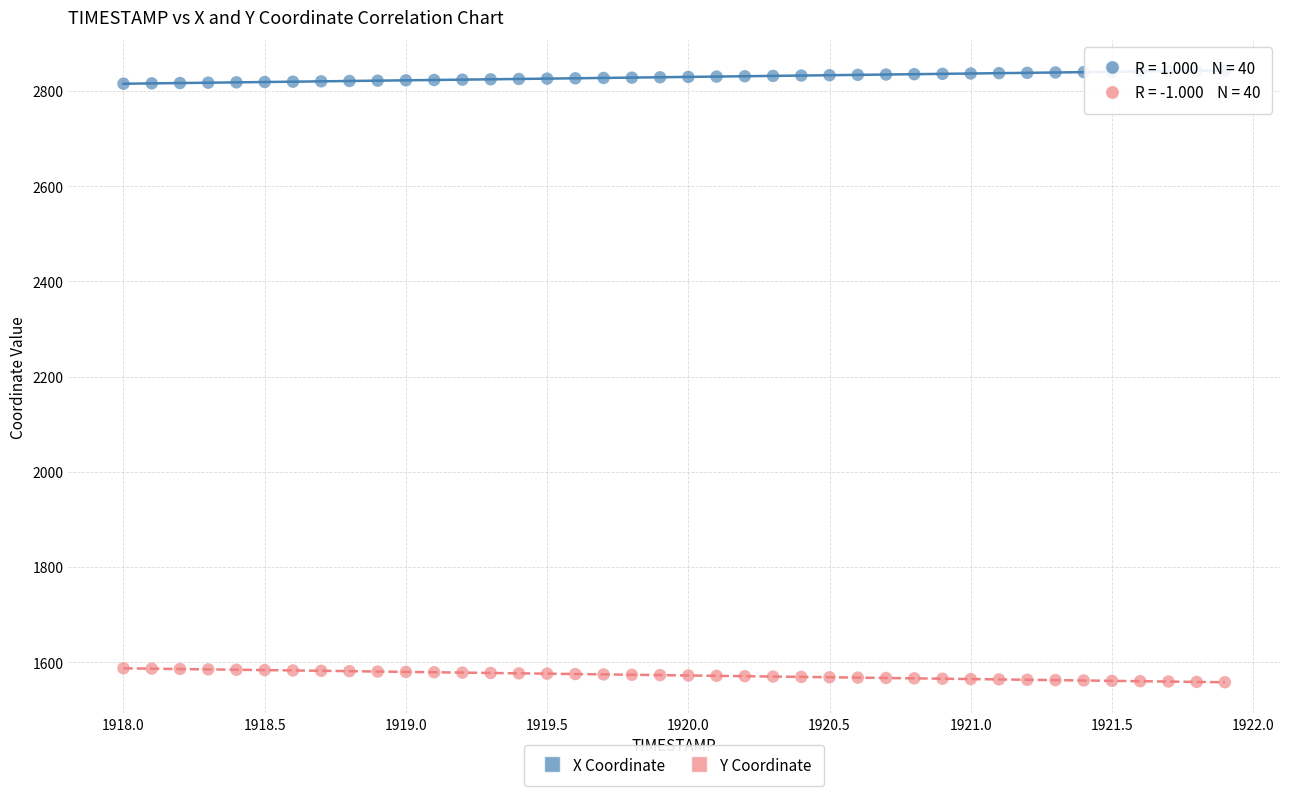

Across all data points, what is the range of X values (max minus min)?

3.9